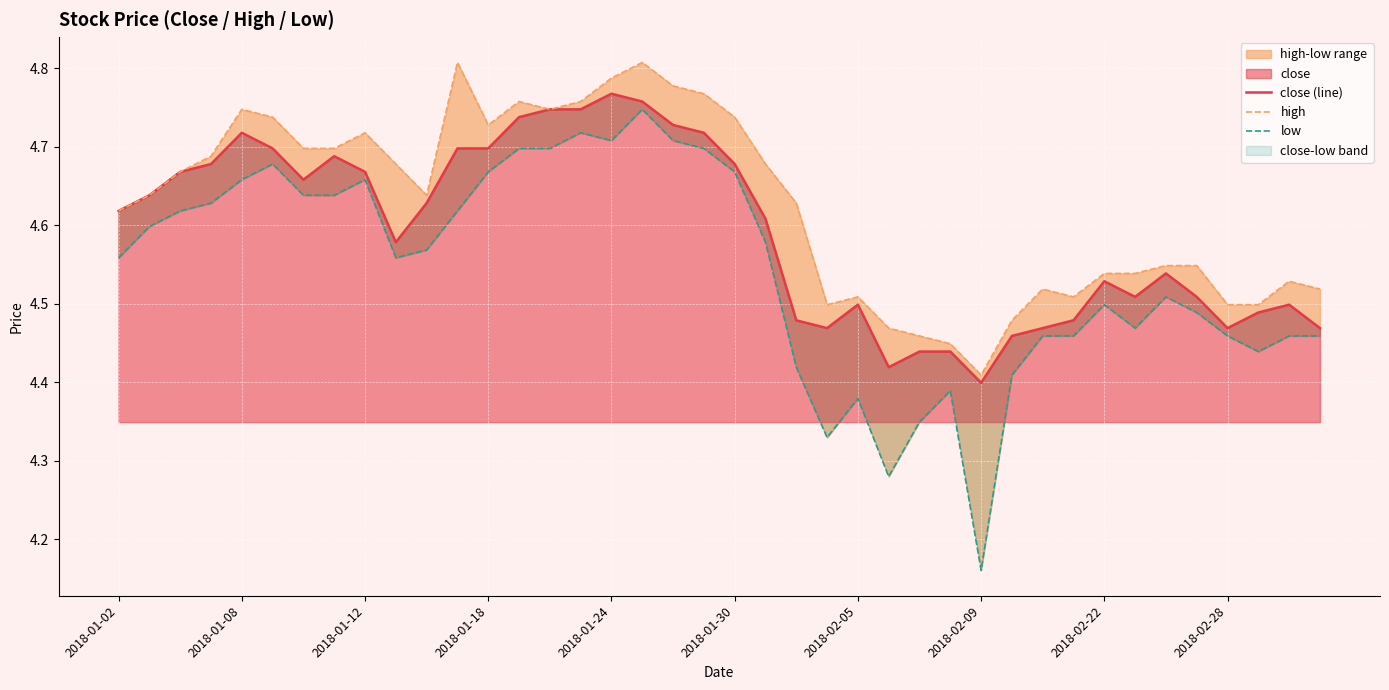

True or false: high and low cross at least once.

False